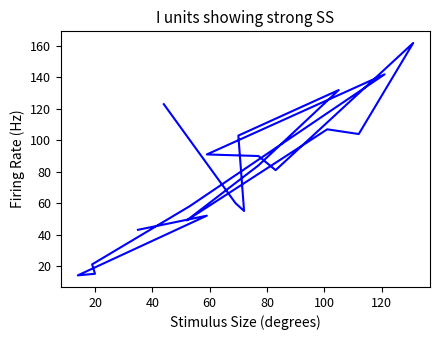

Does the chart have visible grid lines?

No